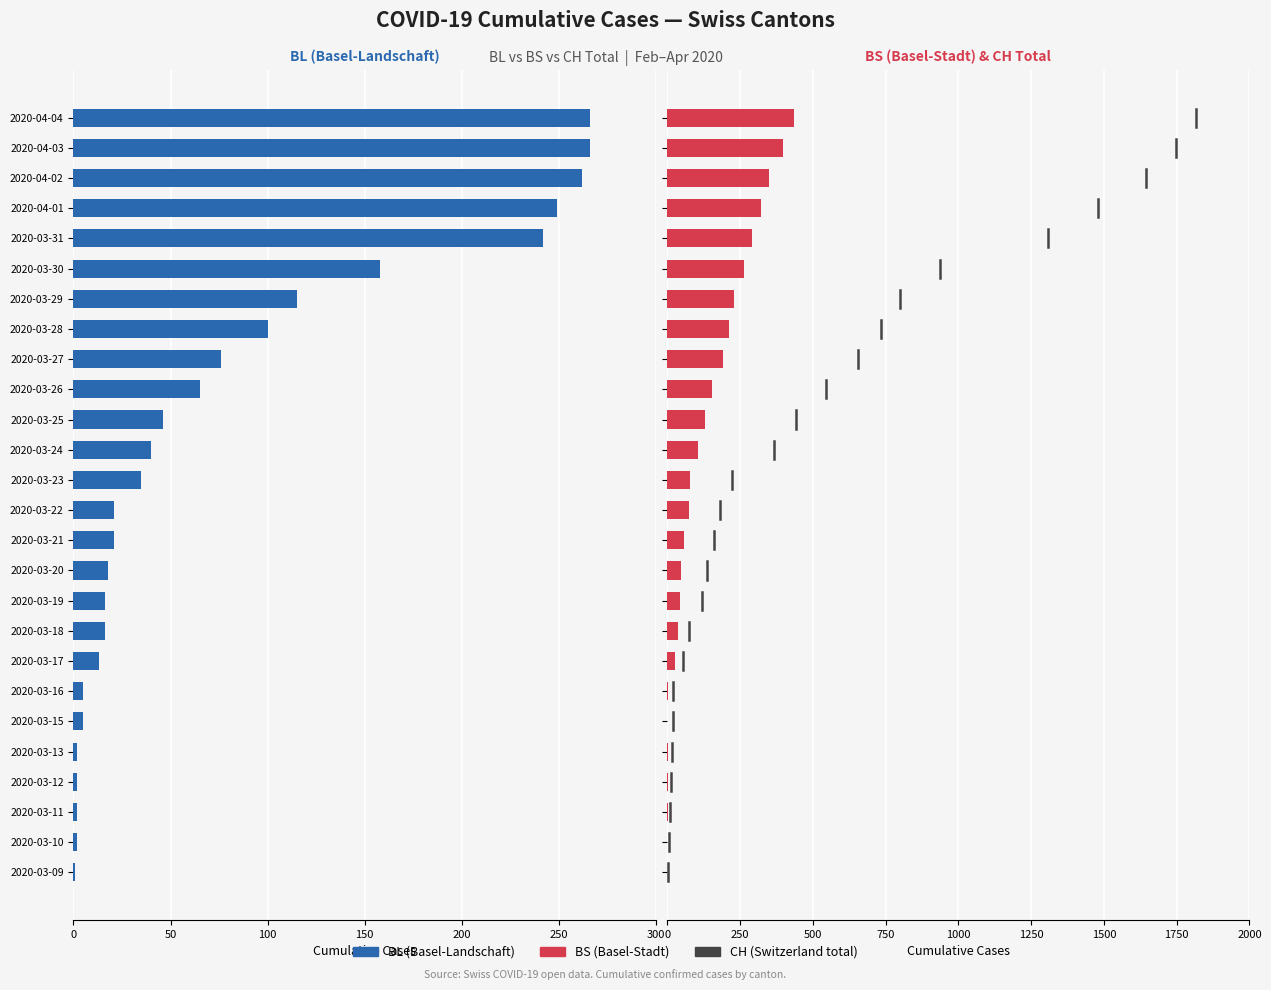

Between 2020-03-21 and 2020-03-11, which is larger?

2020-03-11